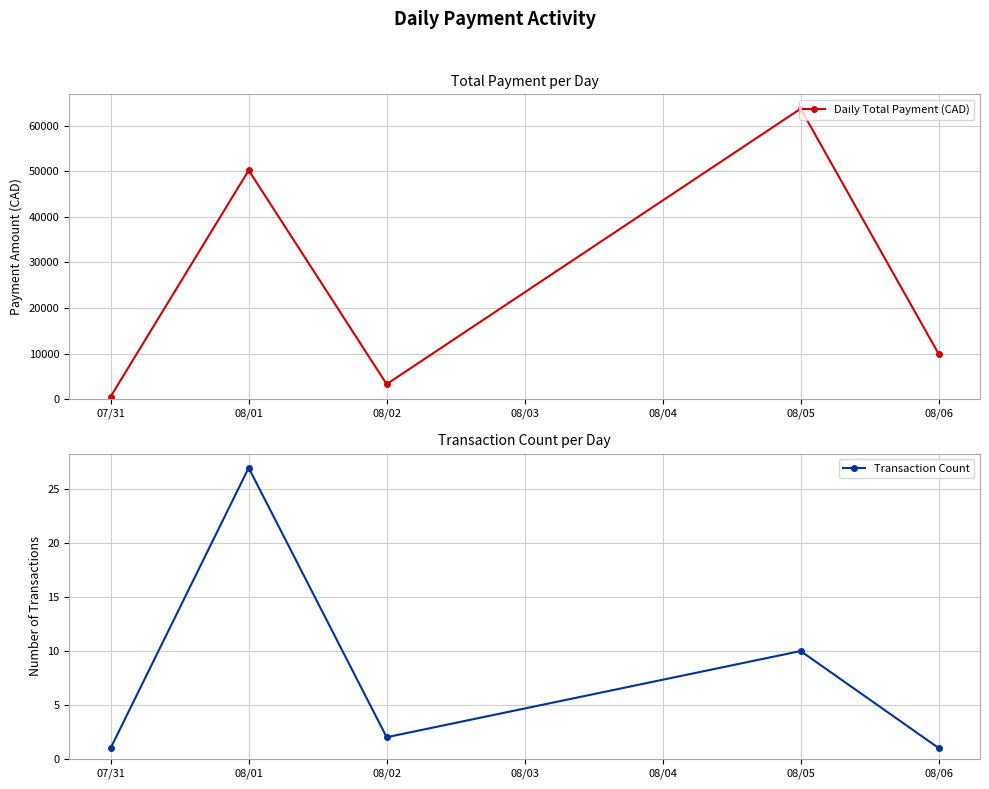

At how many categories does at least one series exceed 47684?

2